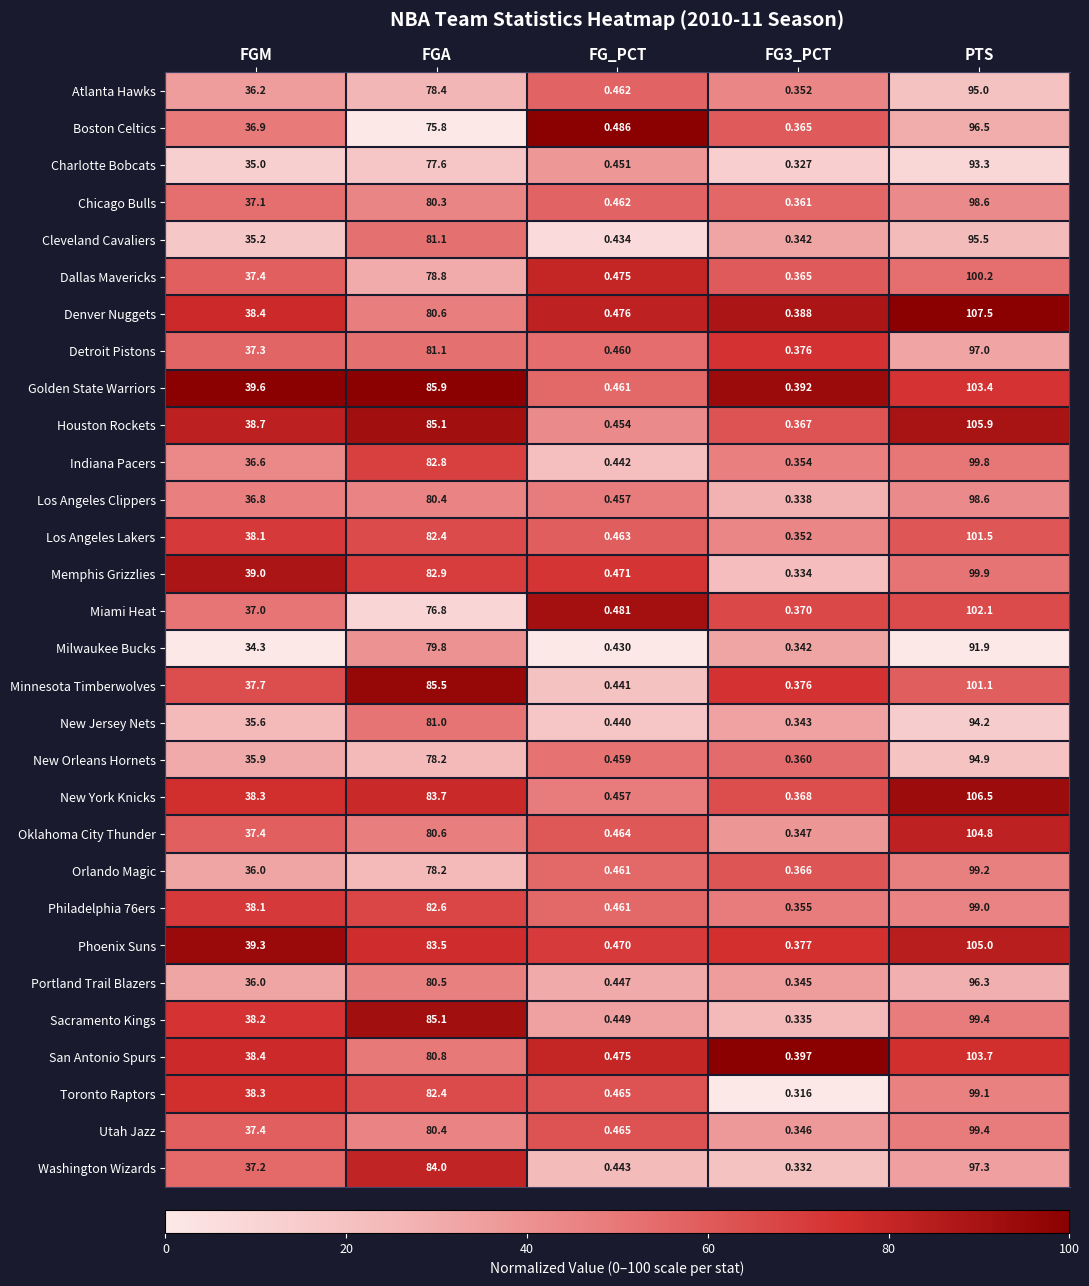

How many values in the Washington Wizards series are below 37?

2